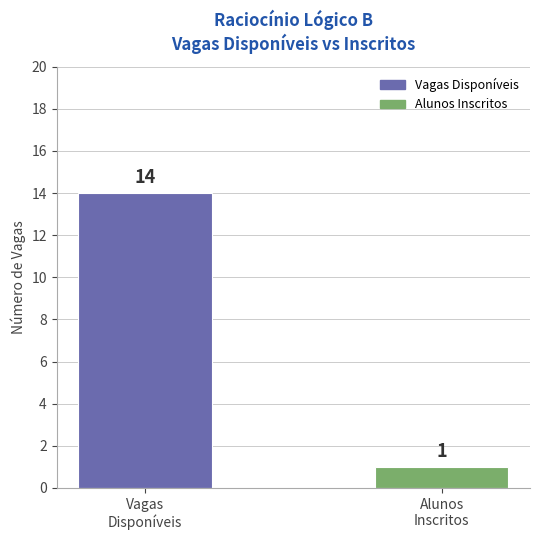

Does the chart contain stacked bars?

No